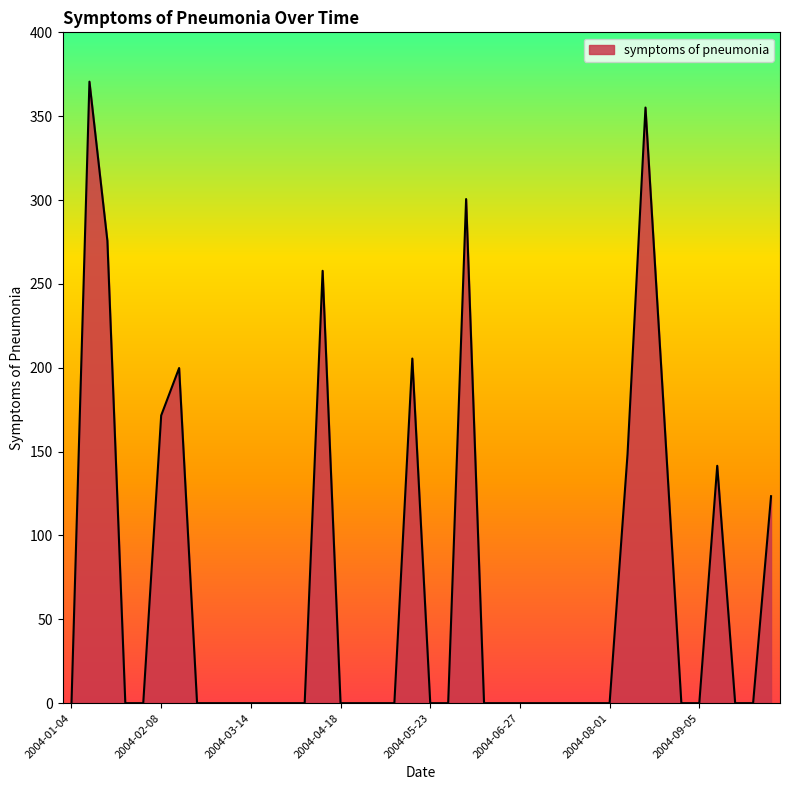

What is the greatest value displayed?

370.6